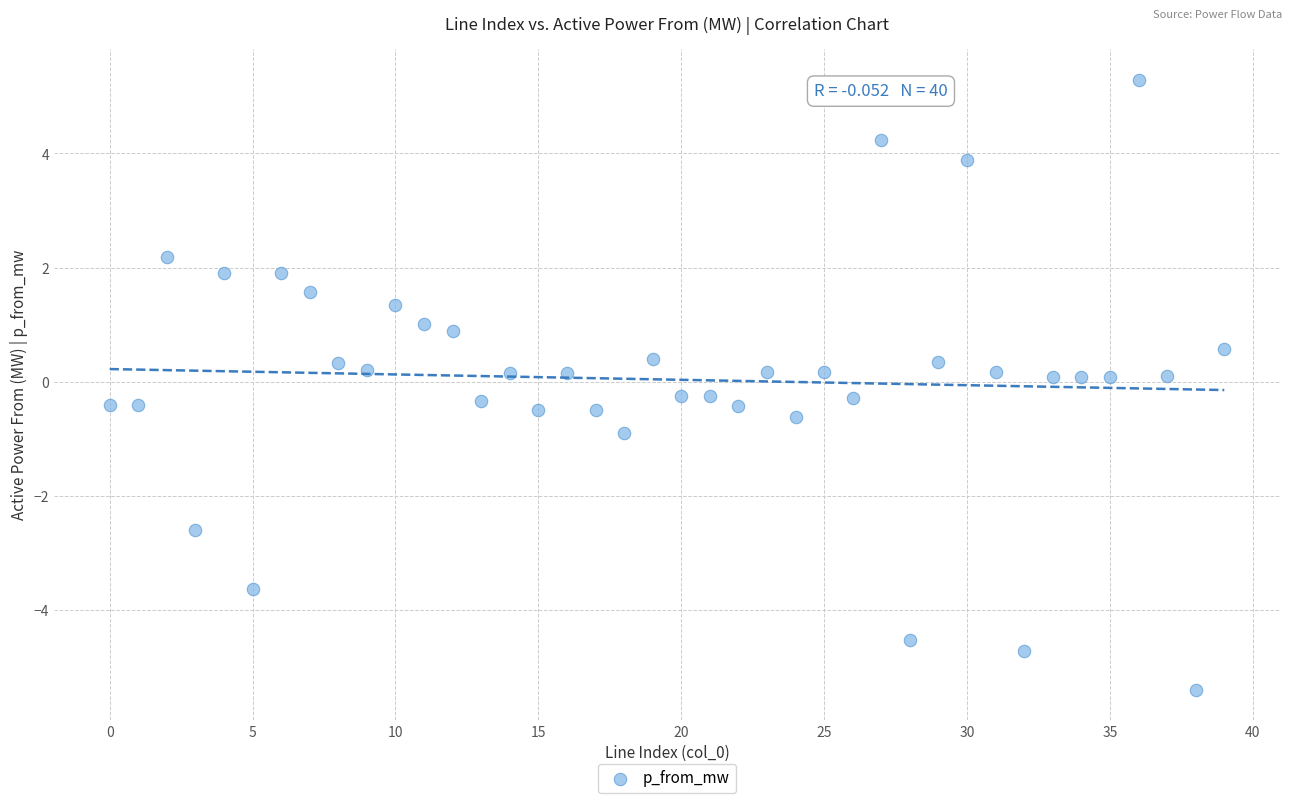

How many data points are displayed?

40